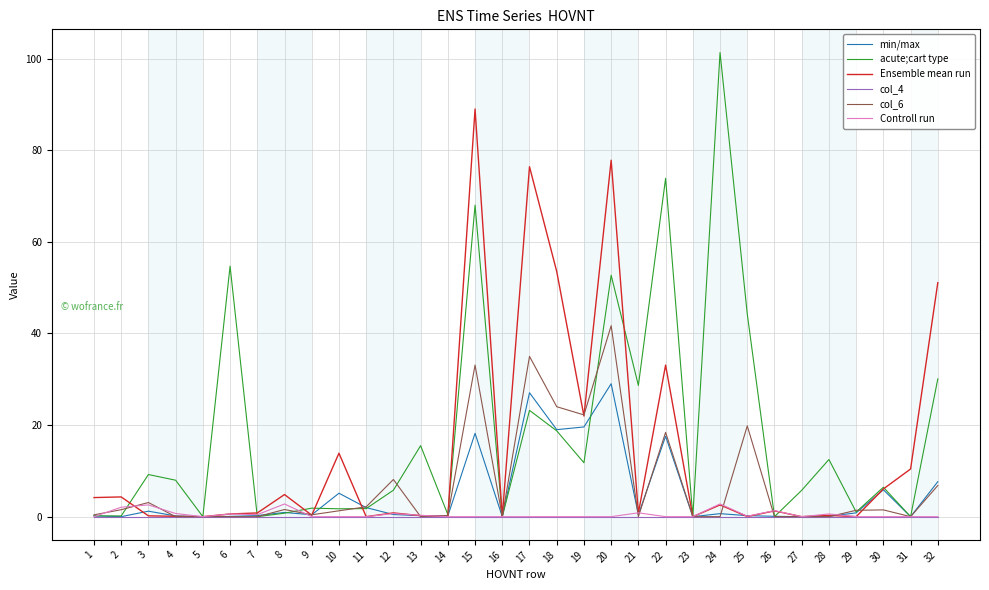

What is the total value across all series at 27?

5.8